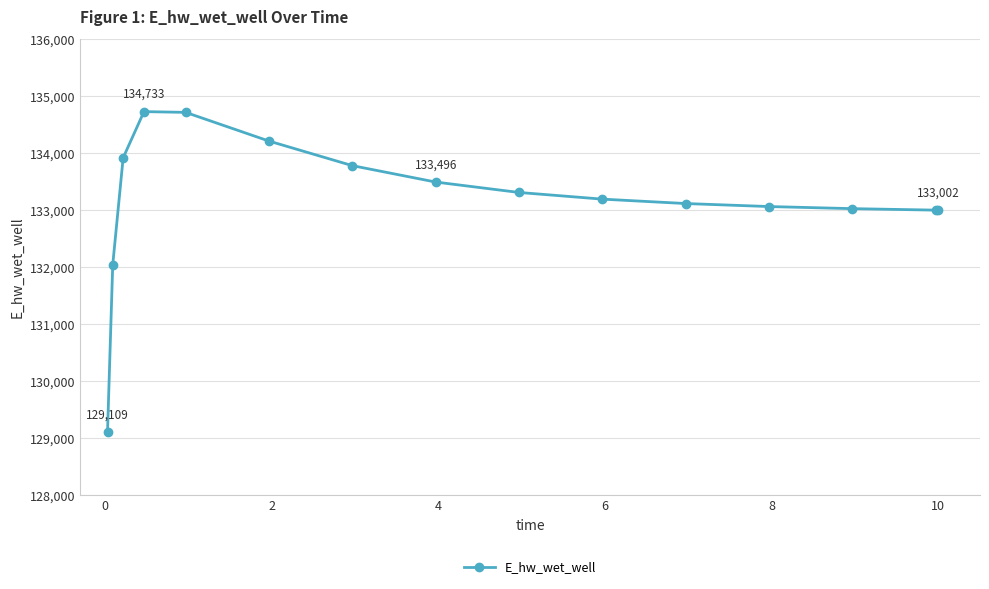

What is the difference between the maximum and minimum values?

5623.4